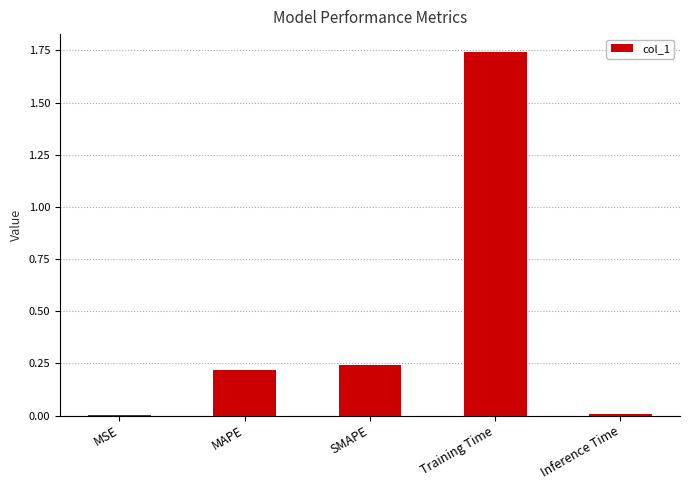

True or false: the data shows 0.2 at MAPE.

True